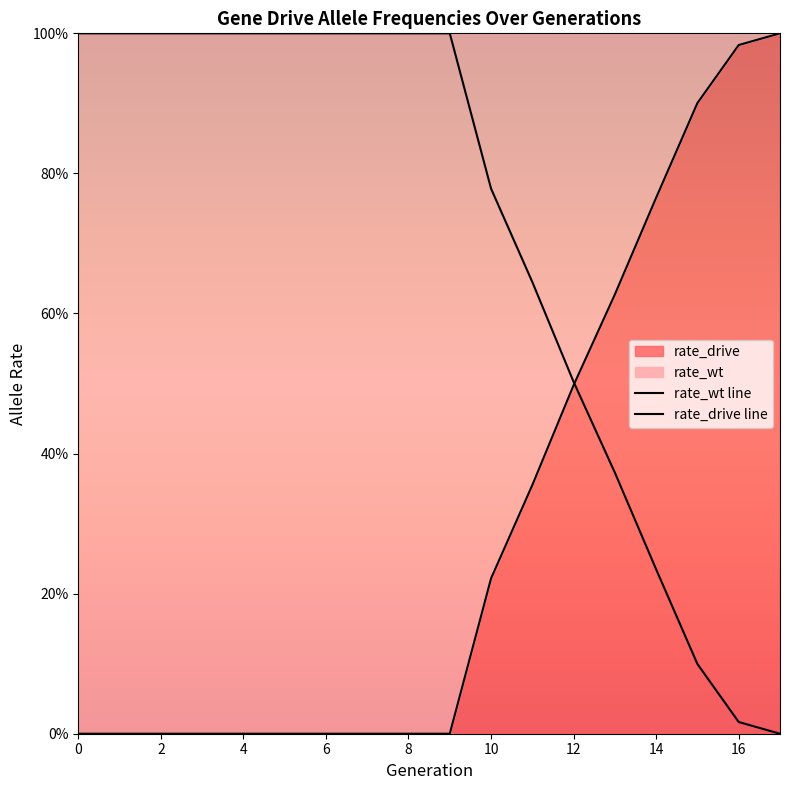

Is it true that rate_wt equals 0.0 at 14?

False